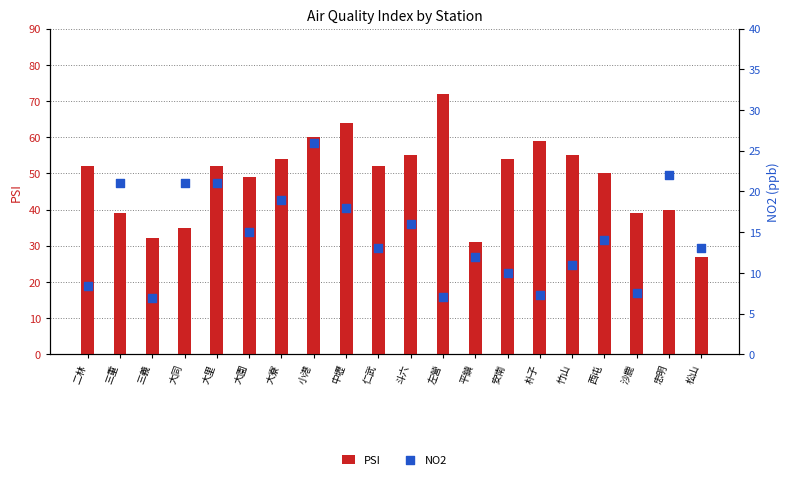

What are all the series names shown in the legend?

PSI, NO2